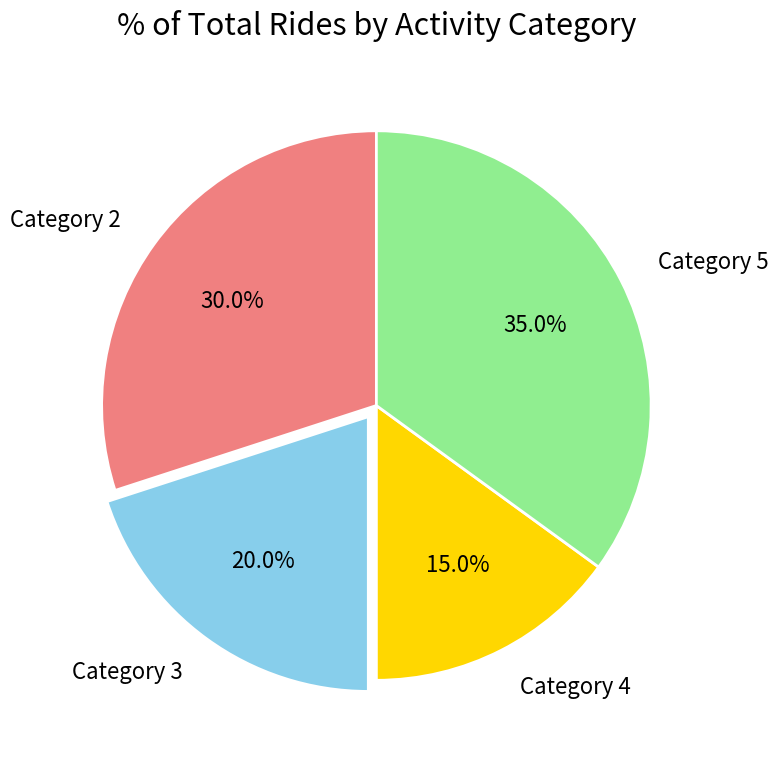

Approximately how many times larger is the value at Category 3 compared to Category 5?

0.6